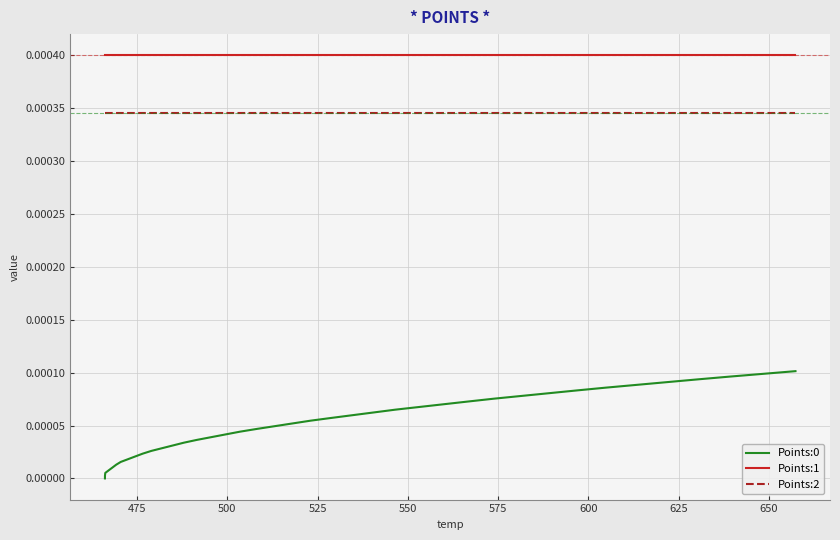

True or false: Points:0 and Points:1 intersect in this chart.

False